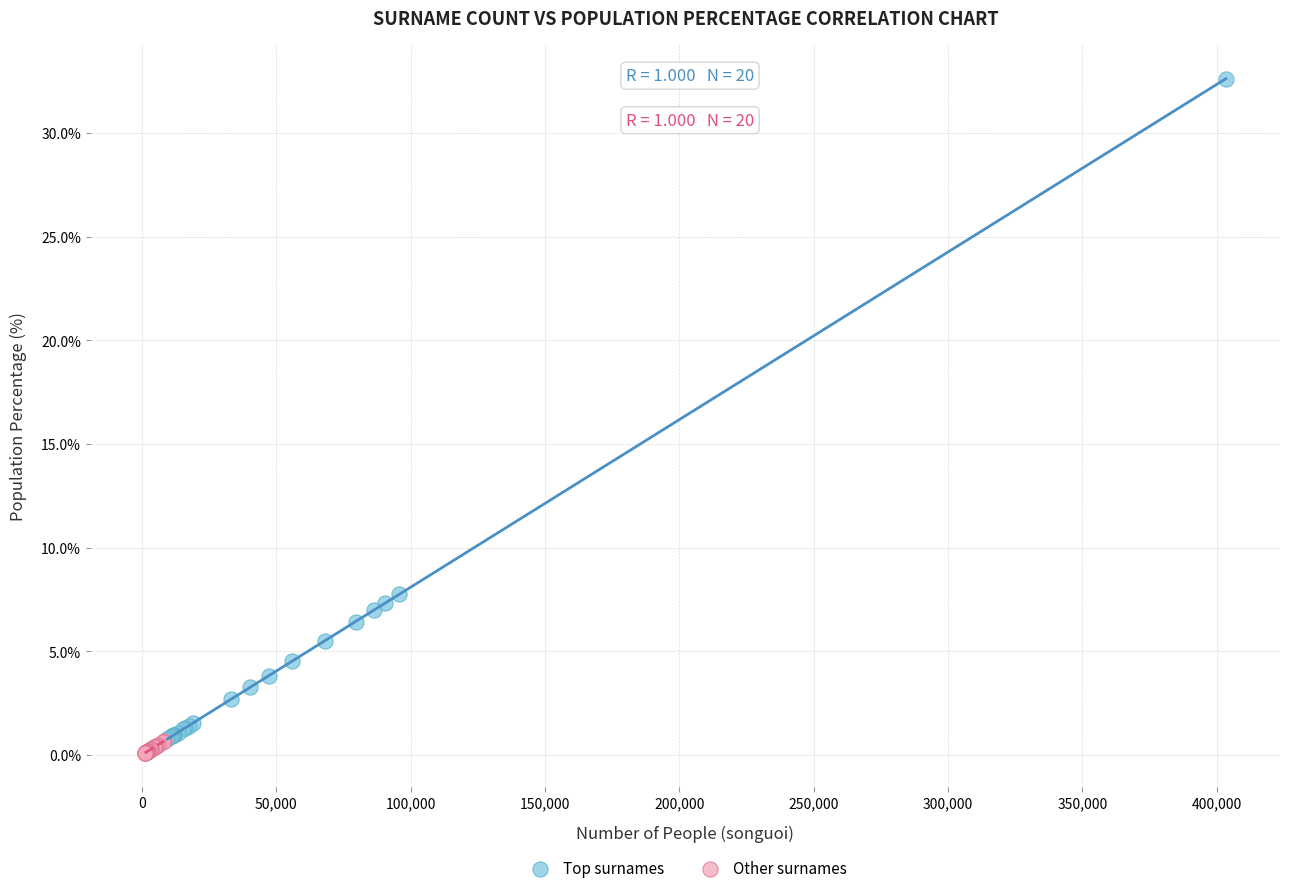

What are all the series names shown in the legend?

Top surnames, Other surnames